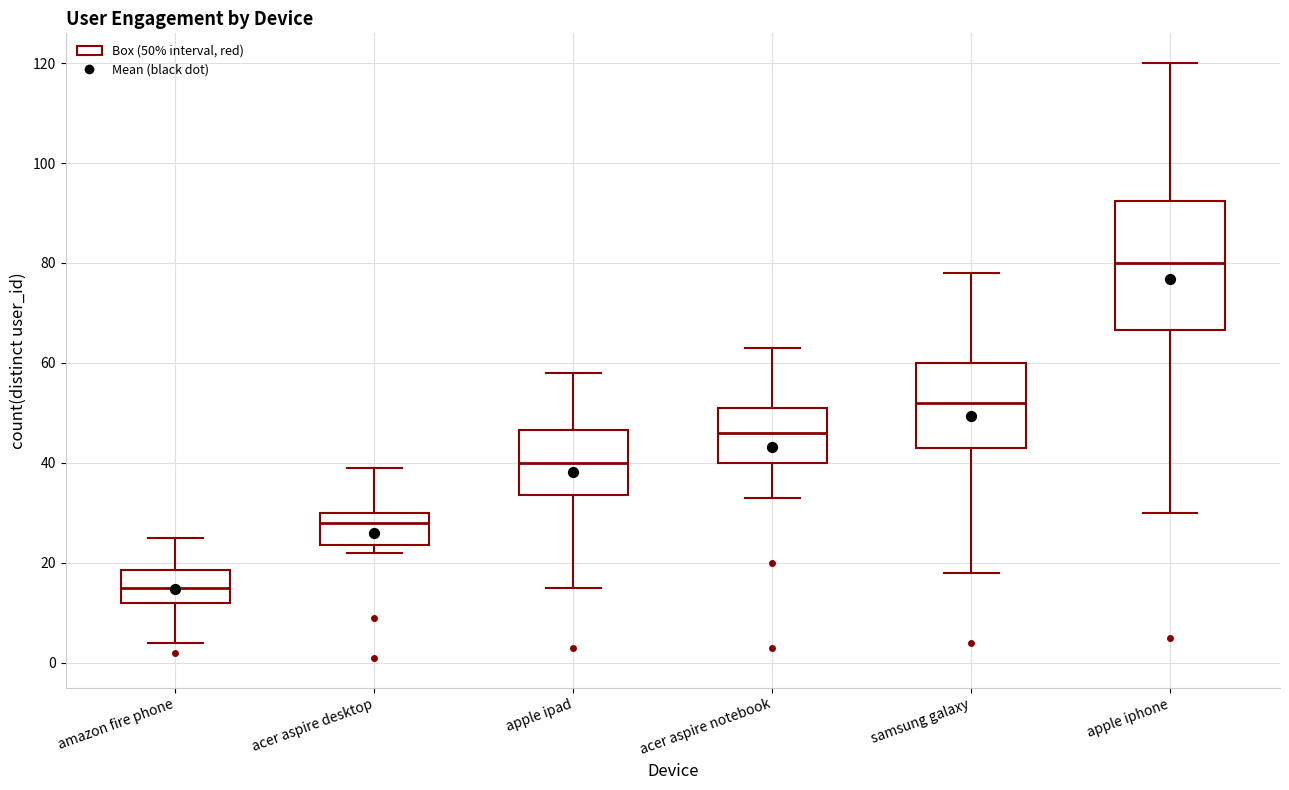

Reading left to right, transcribe this box plot: for each box, give where its median line is, the range the box spans, and where its two whiskers end, as read against the y-axis. The values are not printed on the chart, so give them approximately, as read against the axis.

amazon fire phone: median 16, box 12 to 18, whiskers 4 to 26
acer aspire desktop: median 28, box 24 to 30, whiskers 22 to 40
apple ipad: median 40, box 34 to 46, whiskers 16 to 58
acer aspire notebook: median 46, box 40 to 52, whiskers 34 to 64
samsung galaxy: median 52, box 44 to 60, whiskers 18 to 78
apple iphone: median 80, box 66 to 92, whiskers 30 to 120